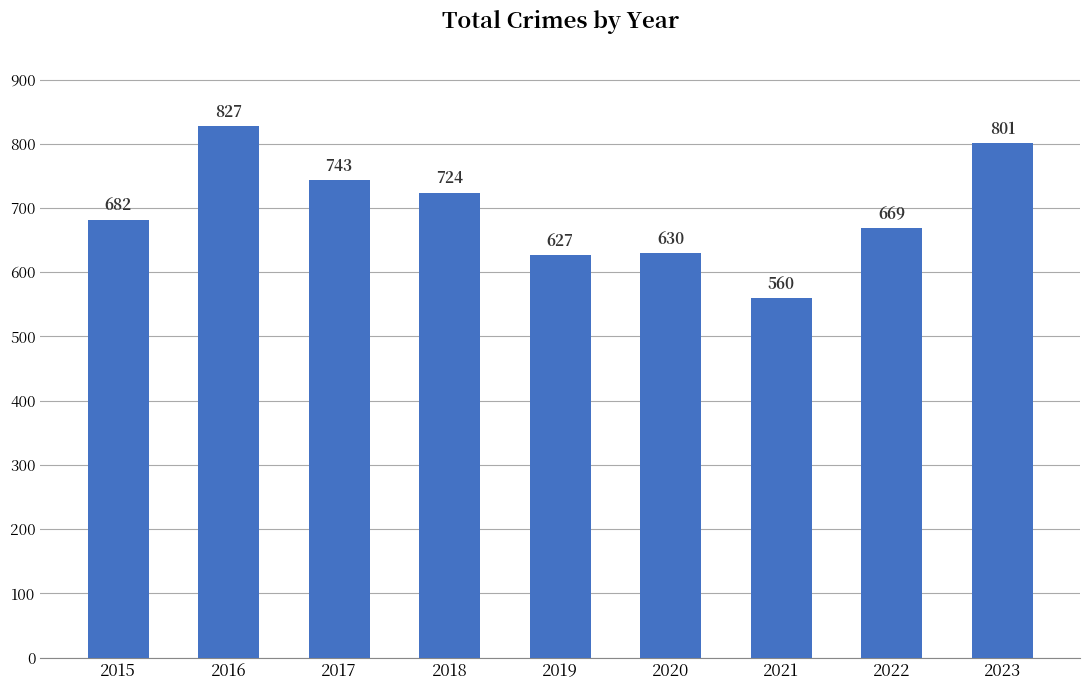

List the labels in order of value, largest first.

2016, 2023, 2017, 2018, 2015, 2022, 2020, 2019, 2021